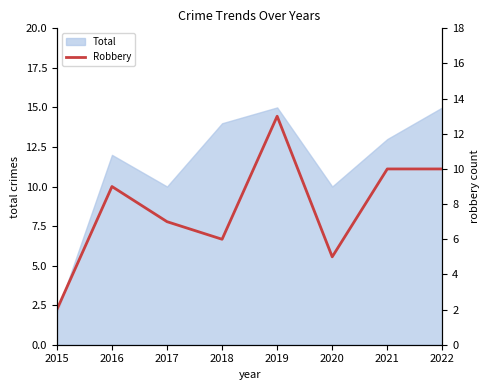

Does the chart display data point markers on the line(s)?

No